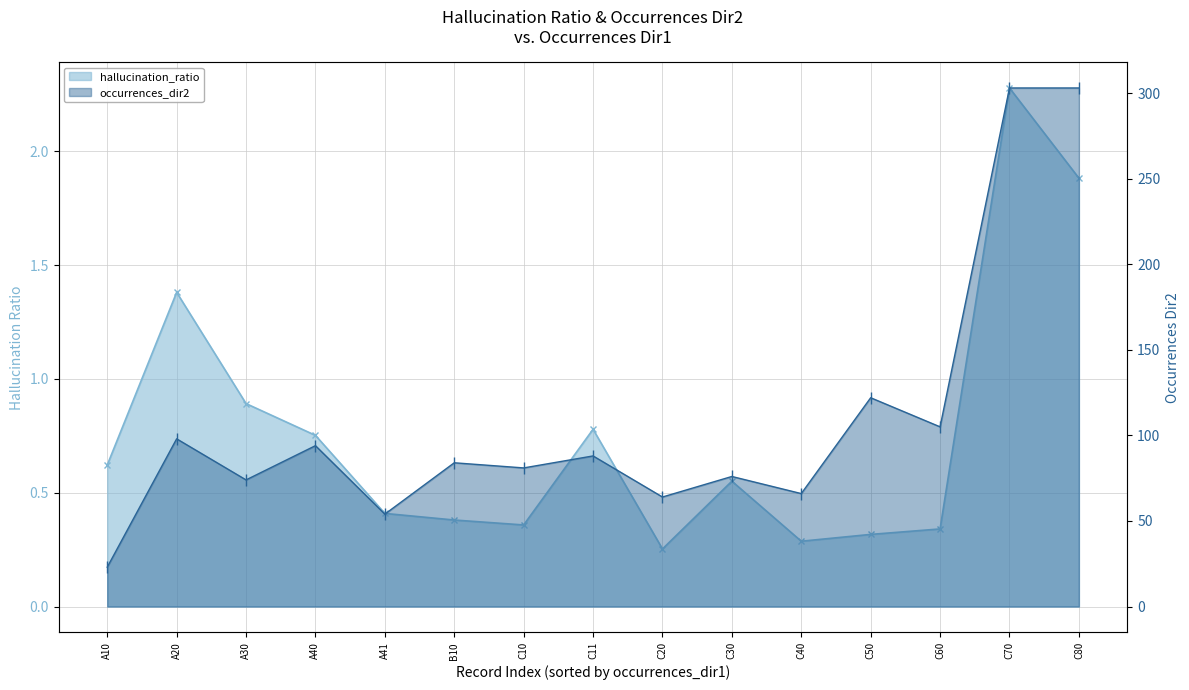

What is the sum of the hallucination_ratio values at A30 and B10?

1.3